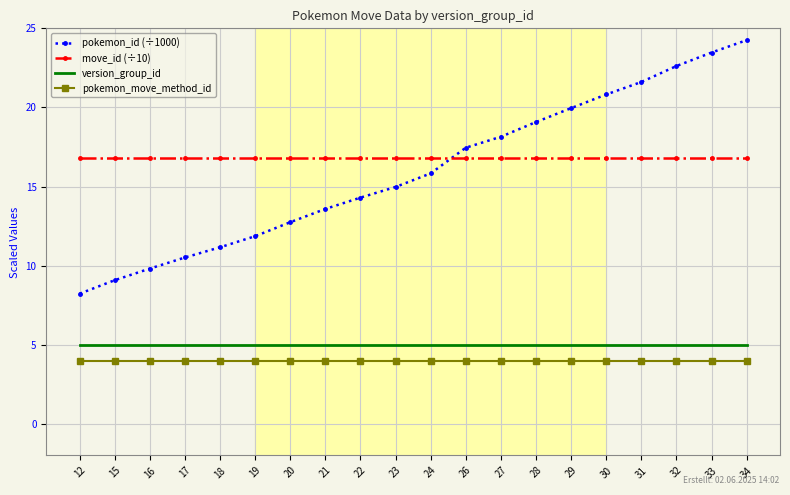

What is the sum of all pokemon_id (÷1000) values?

319.5